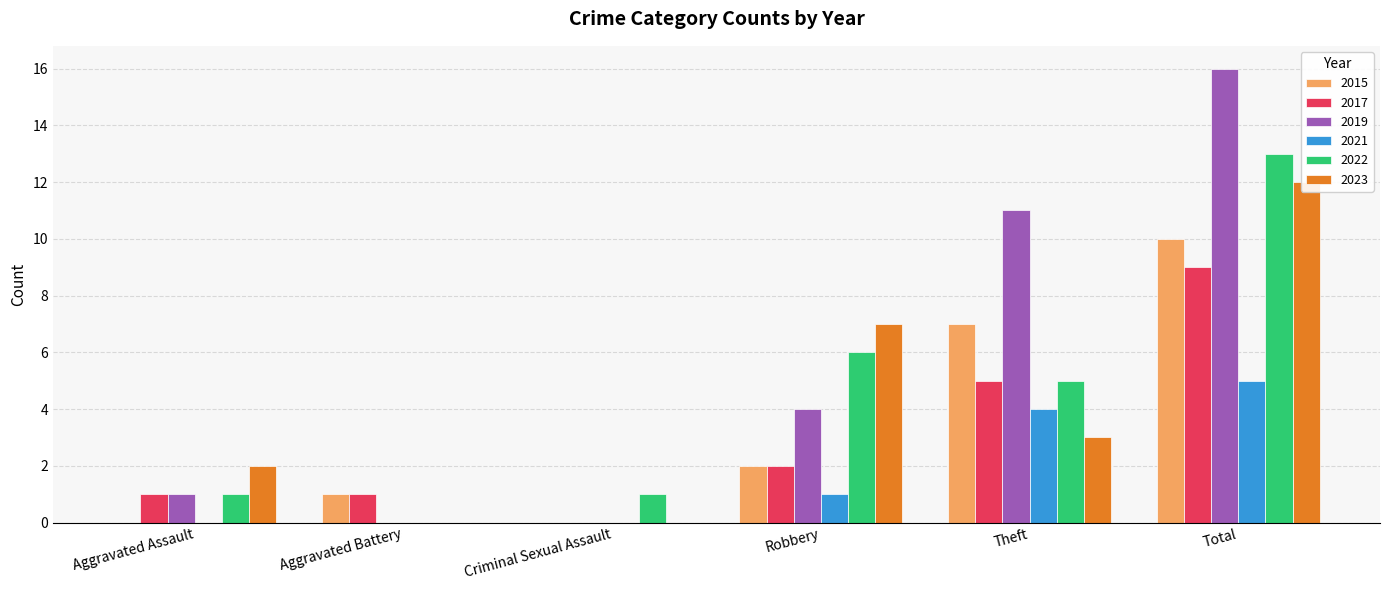

The value of 2022 at Criminal Sexual Assault is 1. True or false?

True